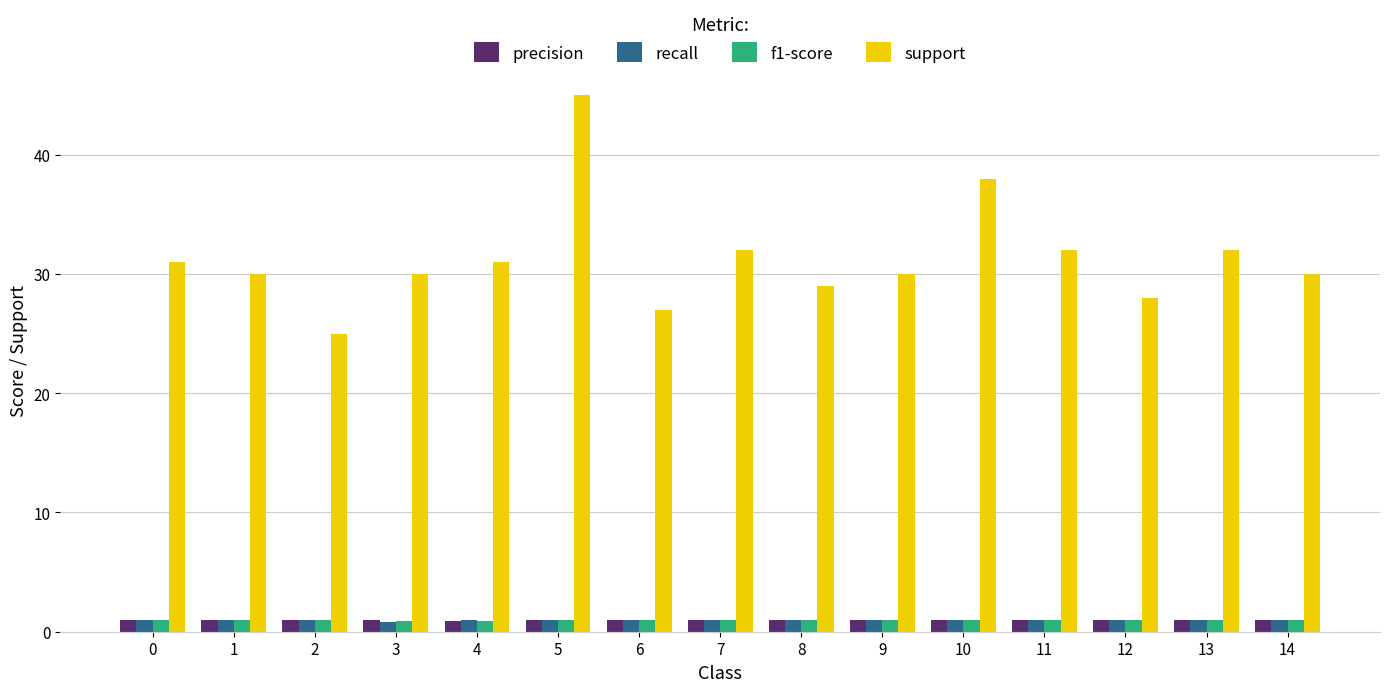

What is the difference between the maximum and minimum values in the support series?

20.0